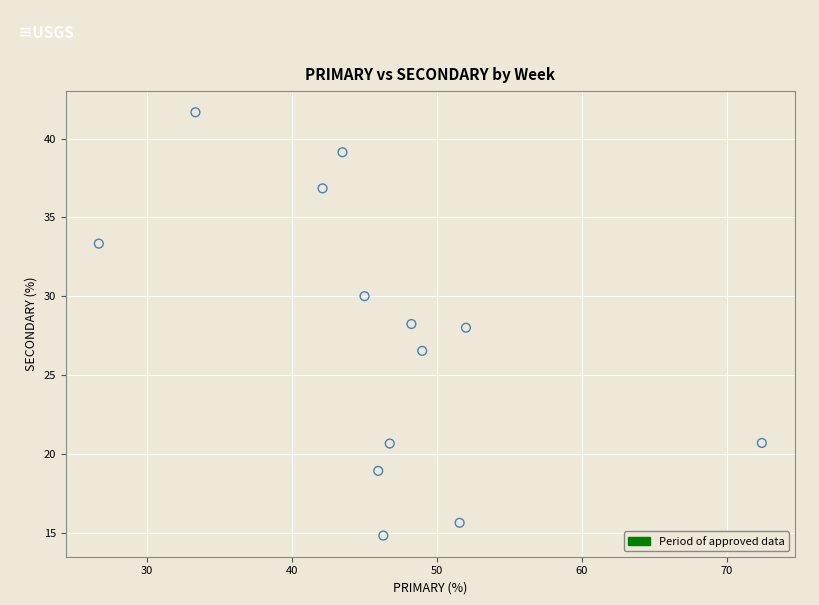

What is the range of X values (max minus min)?

45.7